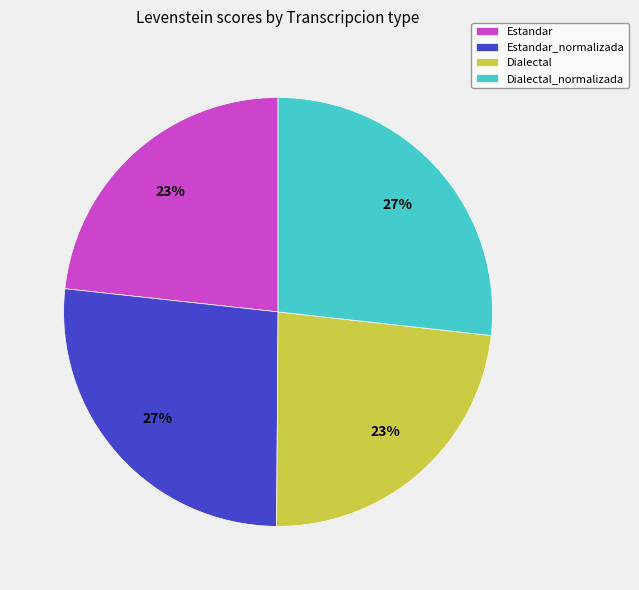

Count the number of slices in the pie.

4